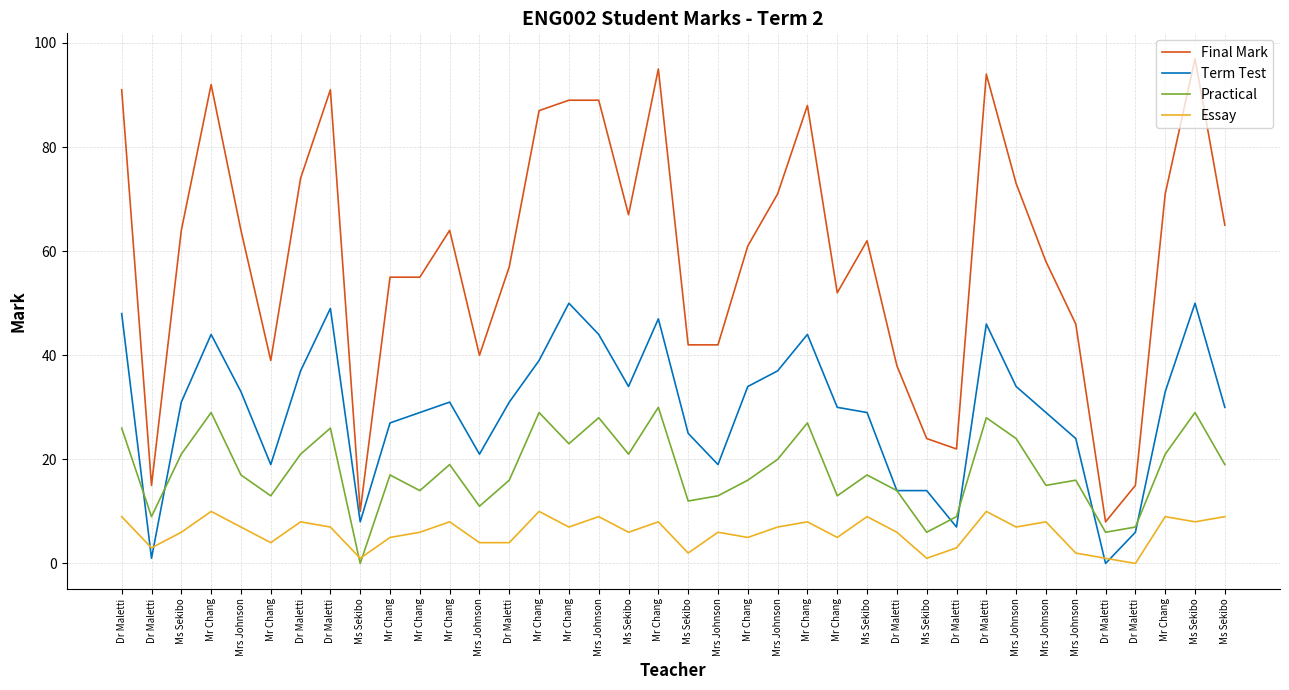

Which series ends up on top after the final intersection of Essay and Practical?

Practical